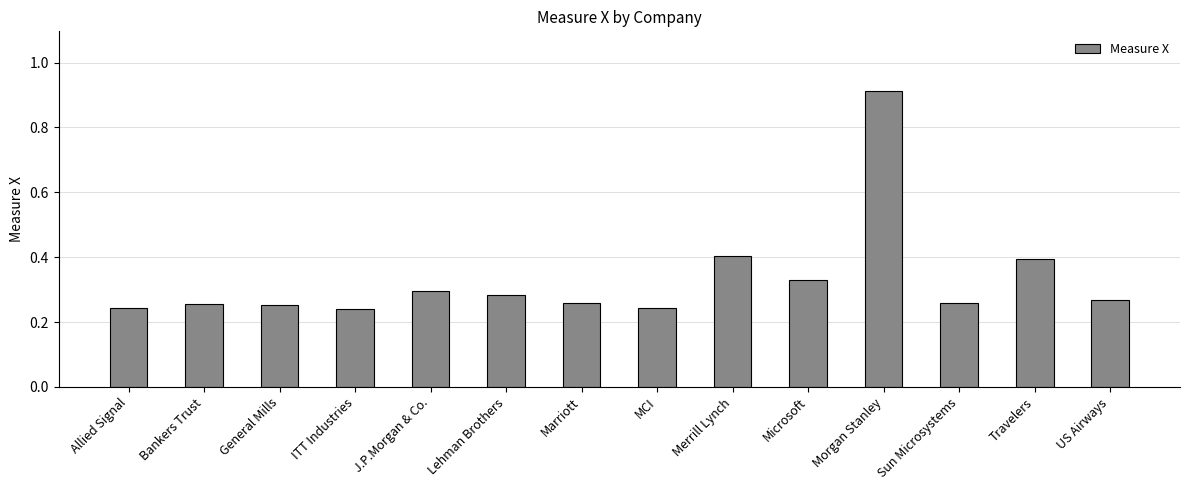

How many values are between 0 and 1?

14